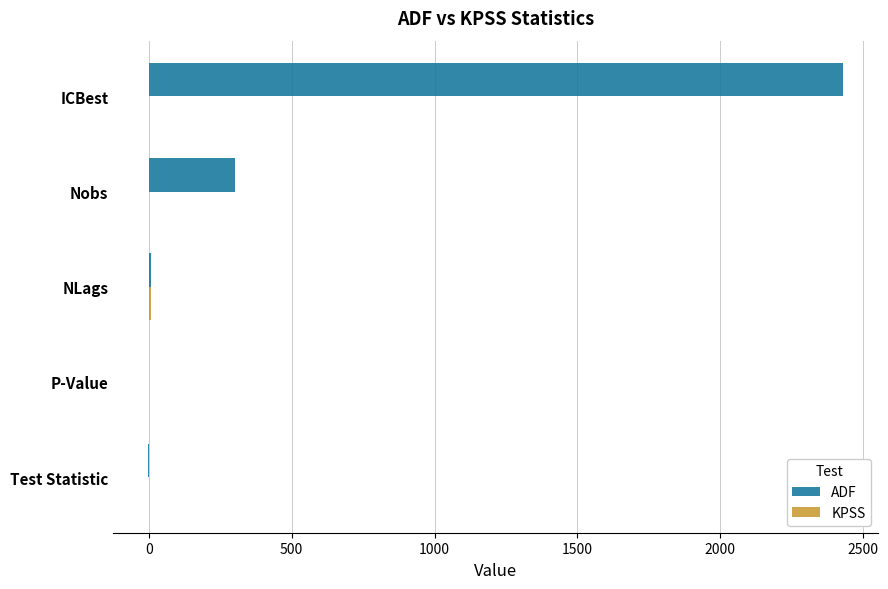

Is it true that ADF equals 81.2 at Nobs?

False